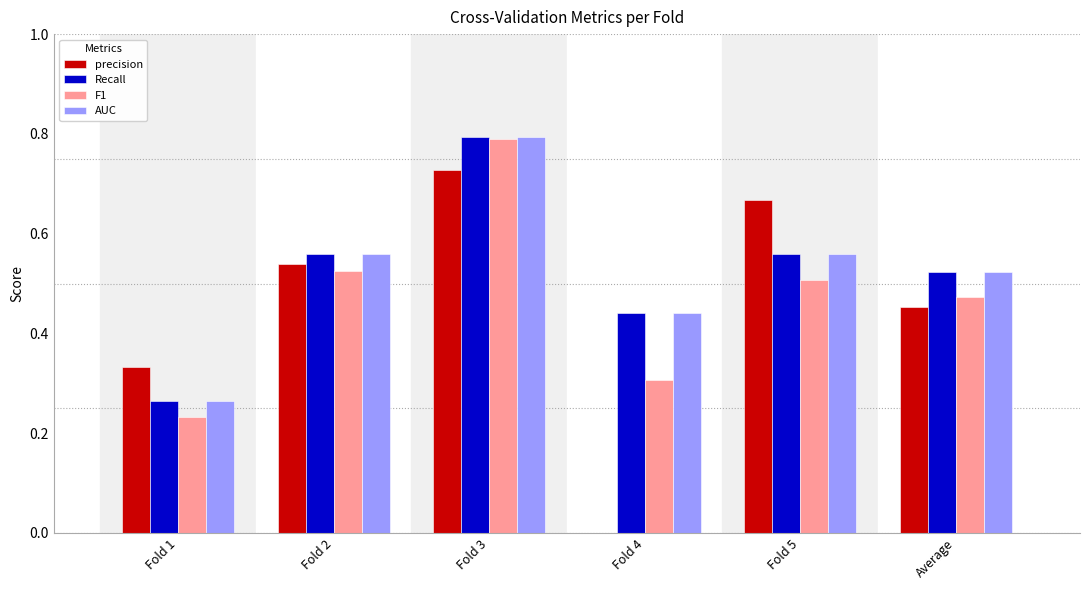

What is the sum of all F1 values?

2.8